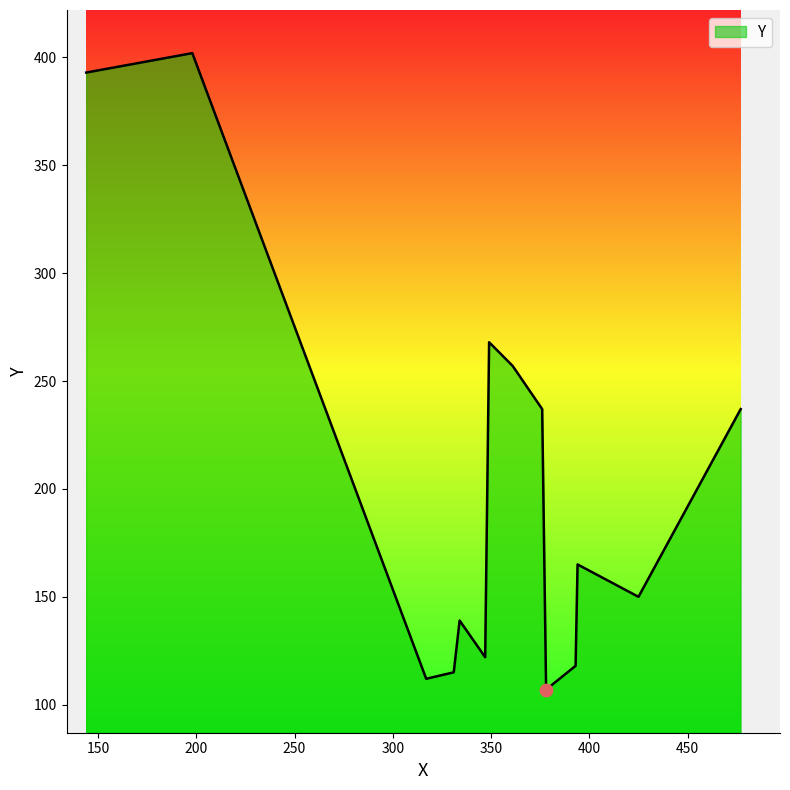

What is the minimum value shown in the chart?

107